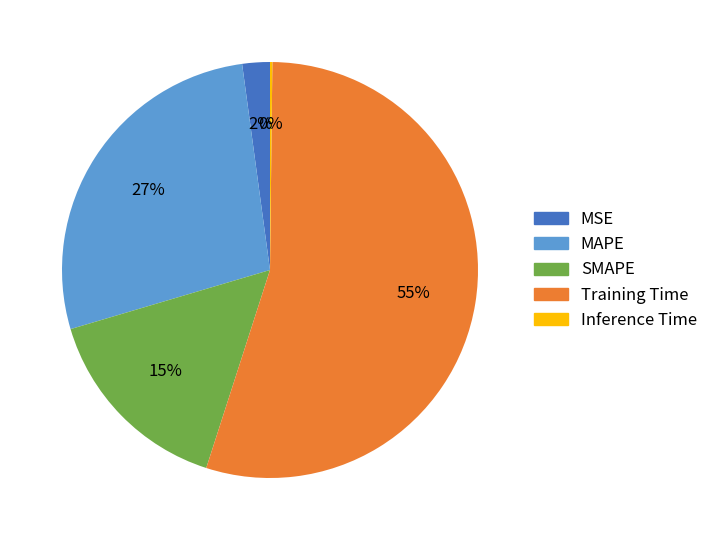

Does Training Time account for over 50% of the chart?

Yes